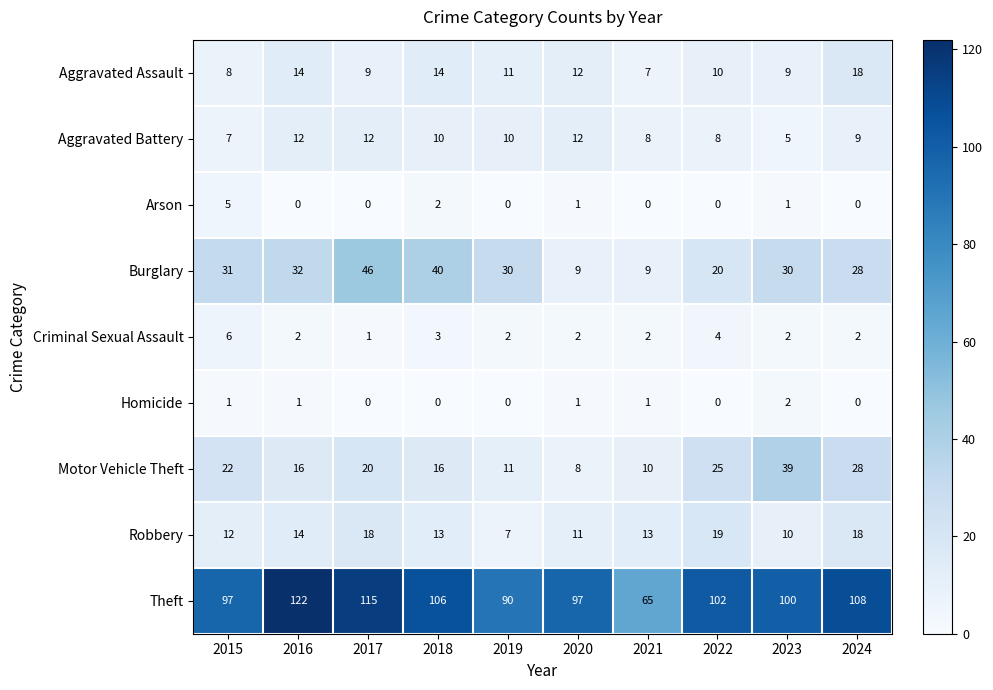

At which category is the sum across all series the highest?

2017